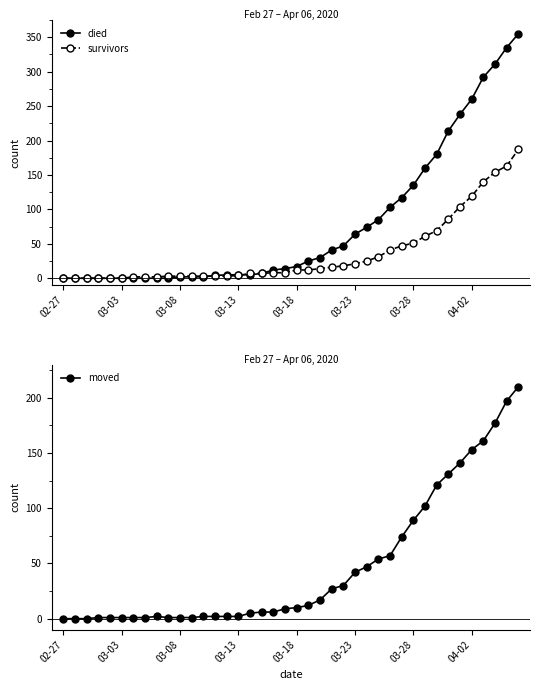

The moved series shows 107 at 02-27. True or false?

False